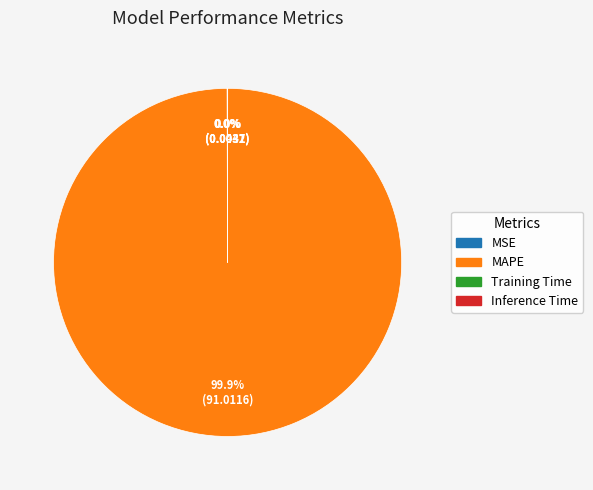

Which slice represents more than half of the pie?

MAPE